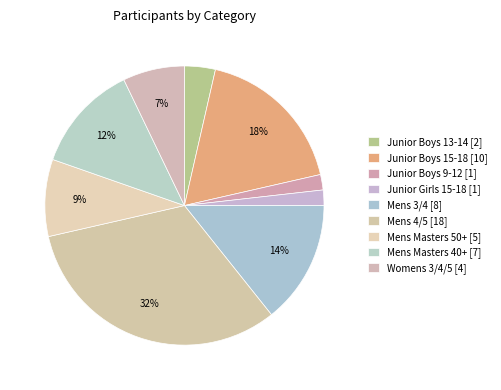

True or false: Junior Boys 13-14 accounts for 11% of the total.

False